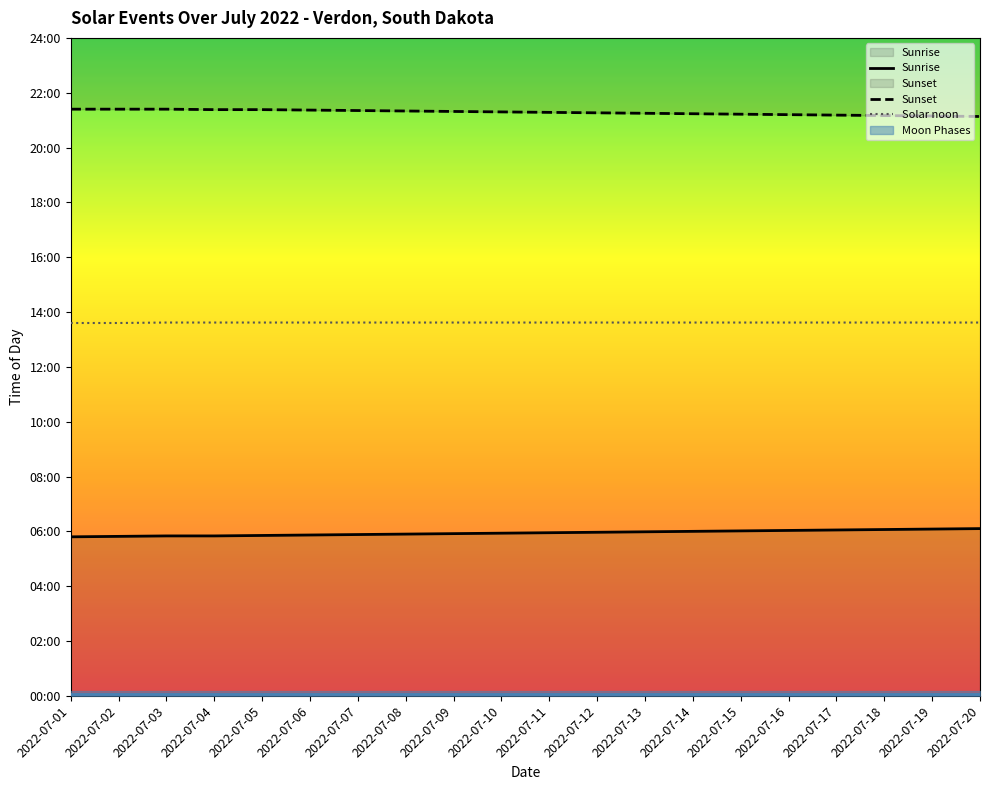

Rank the categories by Sunset value from highest to lowest.

2022-07-01, 2022-07-02, 2022-07-03, 2022-07-04, 2022-07-05, 2022-07-06, 2022-07-07, 2022-07-08, 2022-07-09, 2022-07-10, 2022-07-11, 2022-07-12, 2022-07-13, 2022-07-14, 2022-07-15, 2022-07-16, 2022-07-17, 2022-07-18, 2022-07-19, 2022-07-20